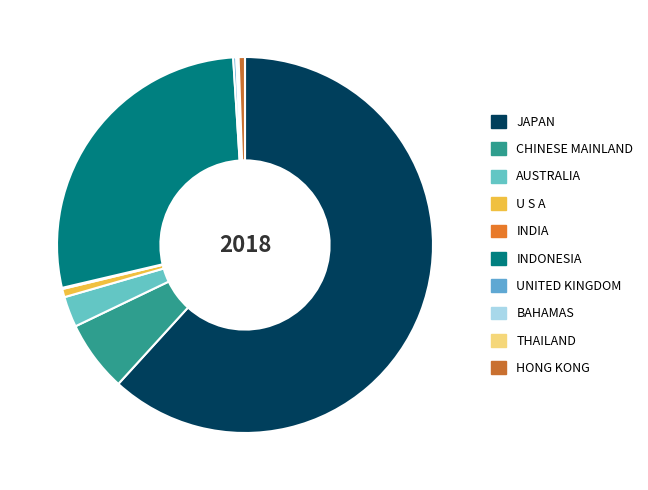

Count the number of slices in the pie.

10